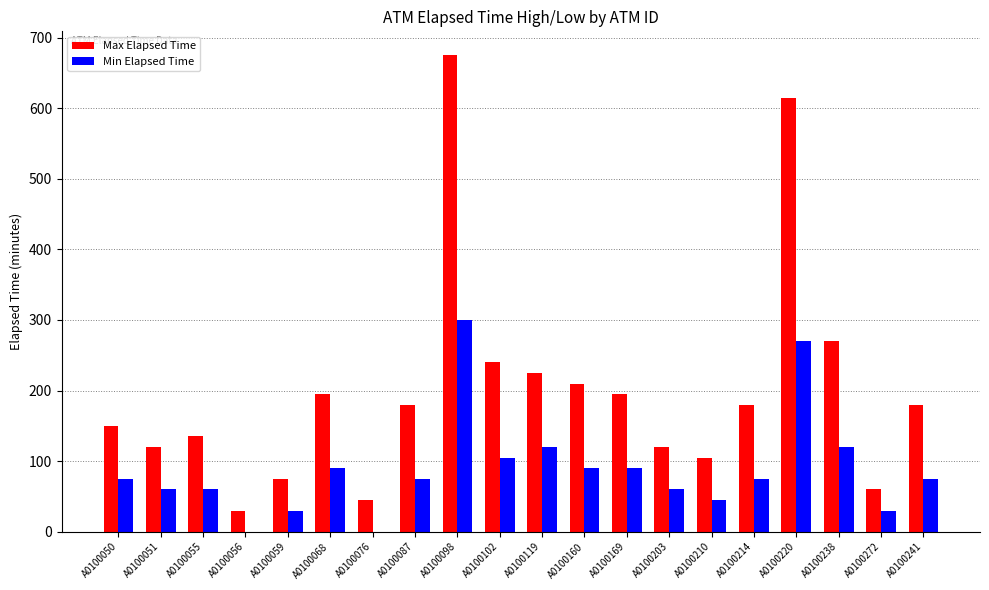

How many data points does each series have?

20